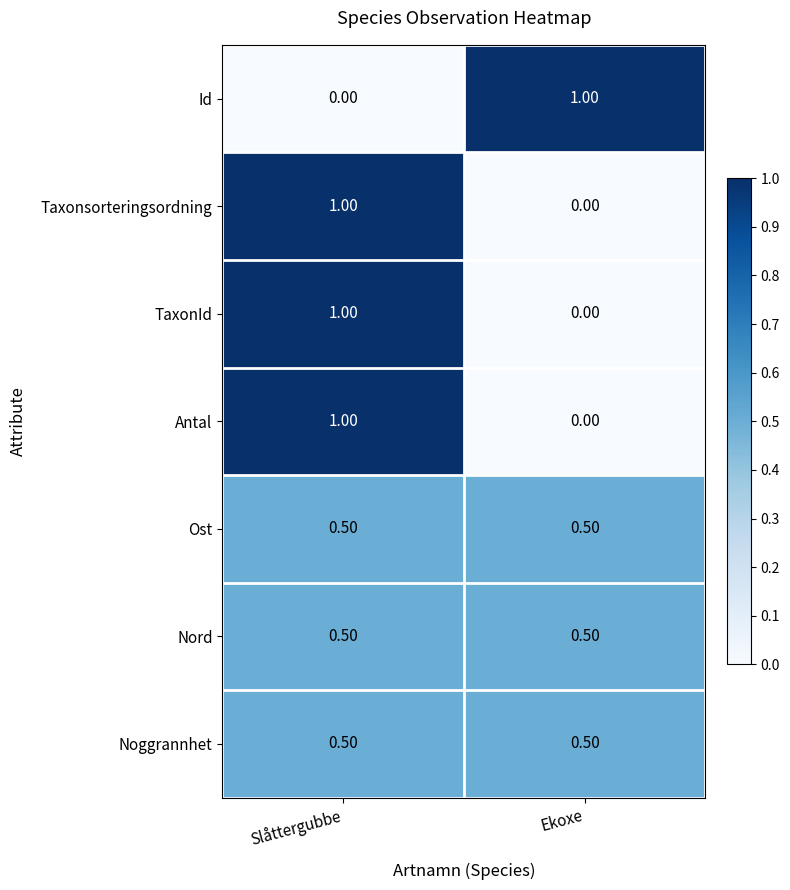

Rank the categories by Id value from highest to lowest.

Ekoxe, Slåttergubbe